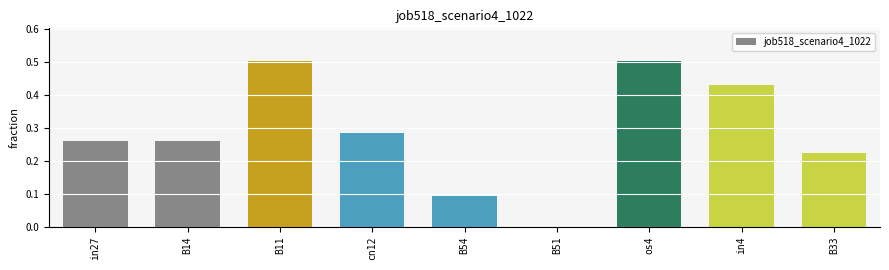

The value at B51 is 0.0. True or false?

True